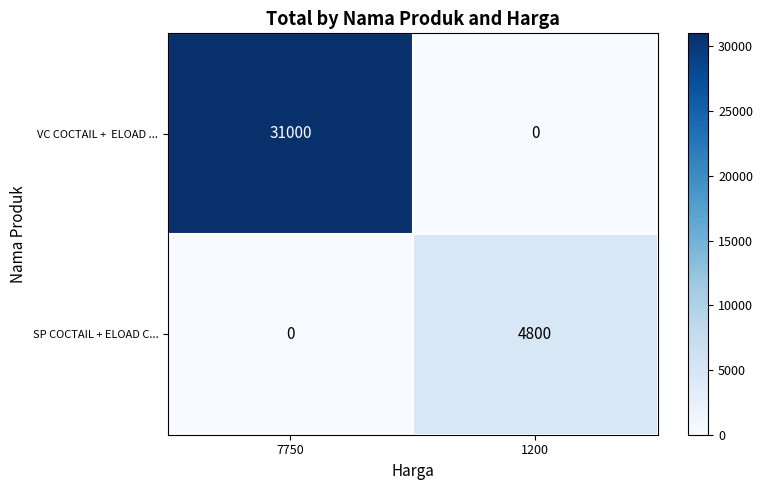

What is the difference between the highest and lowest values at 7750?

31000